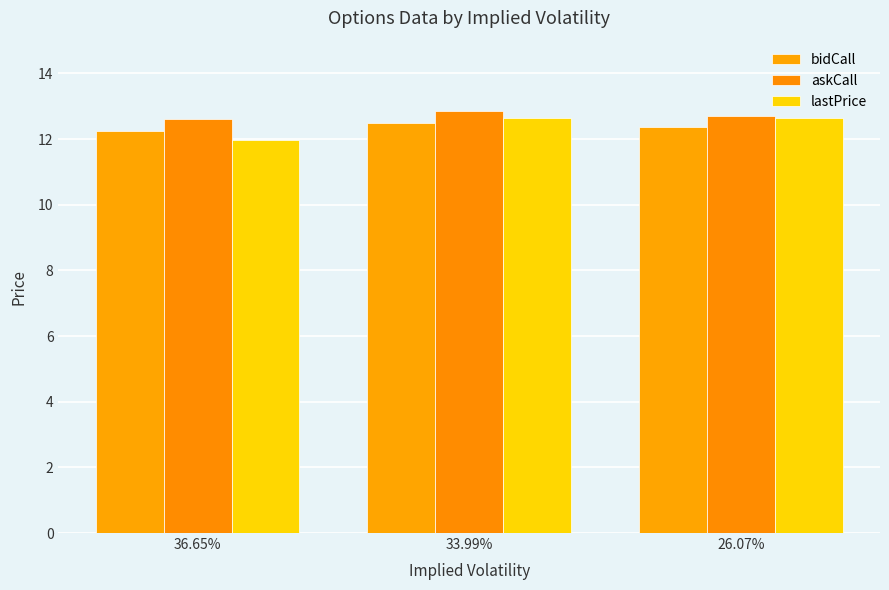

What are all the series names shown in the legend?

bidCall, askCall, lastPrice